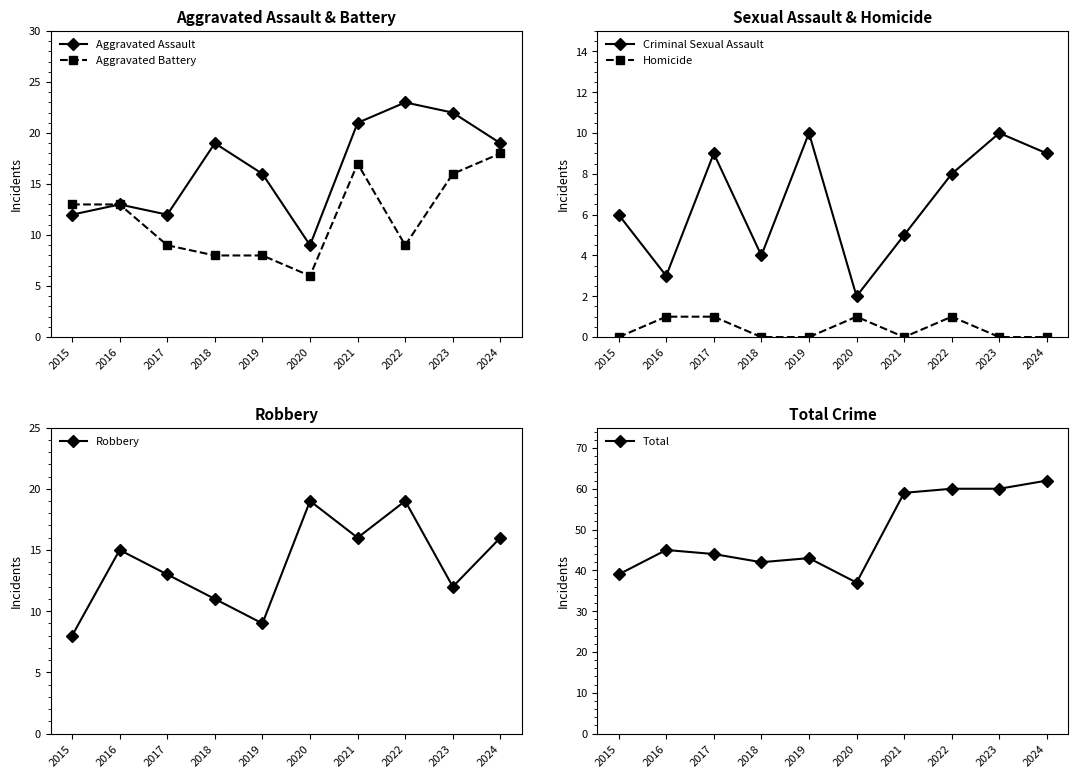

True or false: Homicide has more than 0 interior local peaks.

True